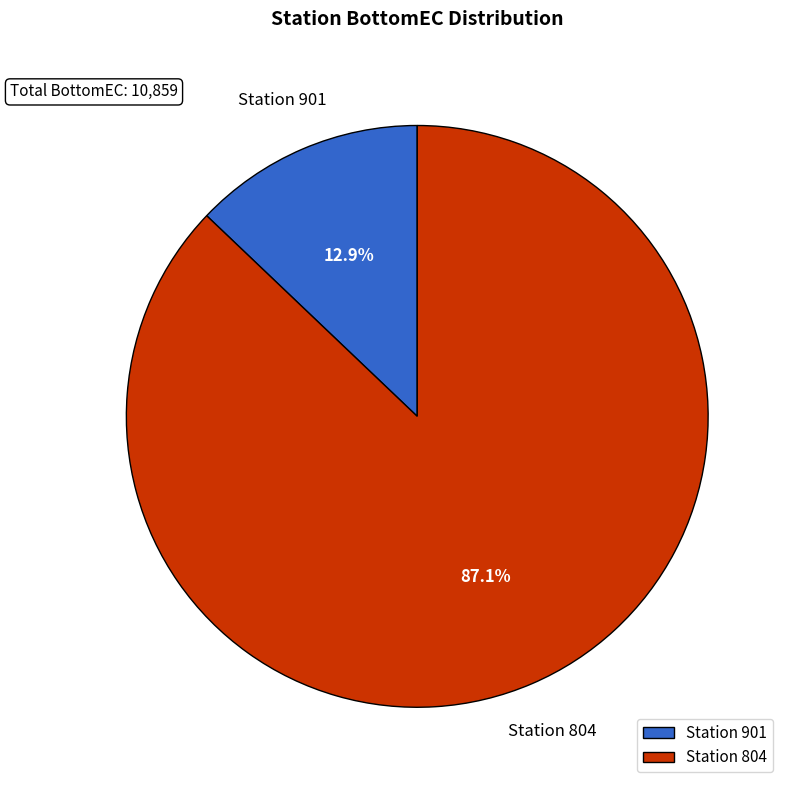

What is the ratio of the value at Station 804 to the value at Station 901?

6.8